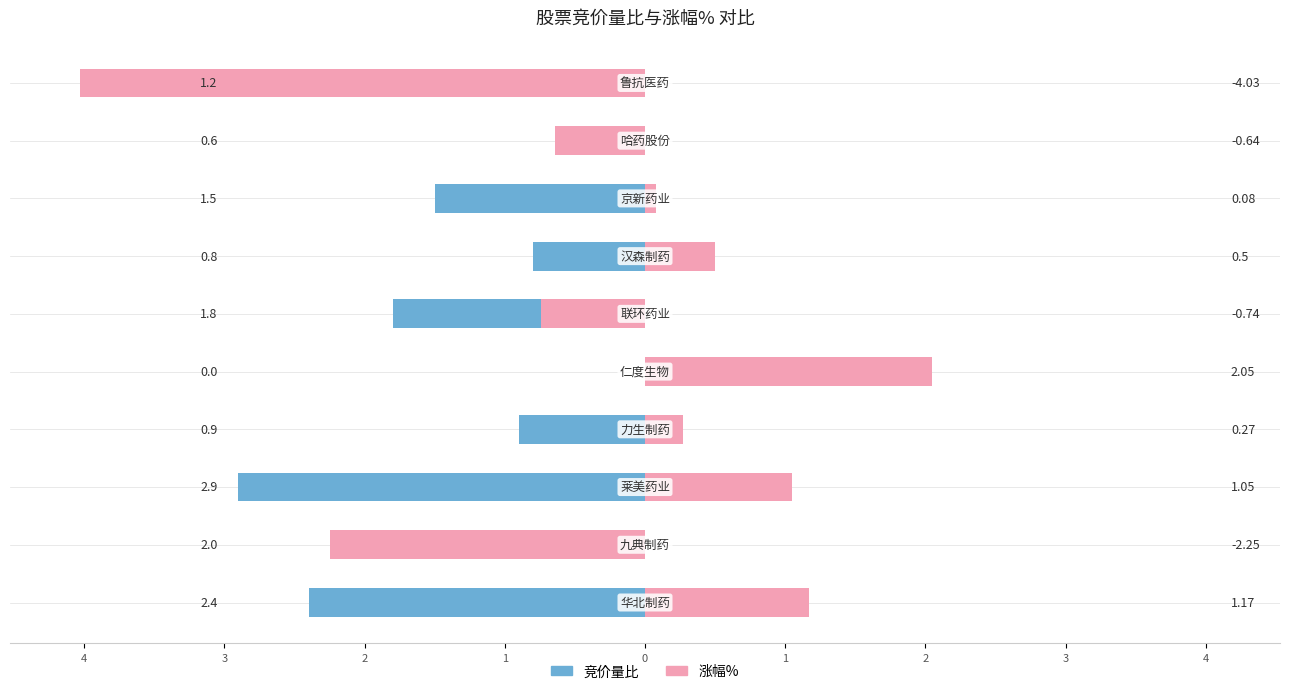

Does the chart contain stacked bars?

No